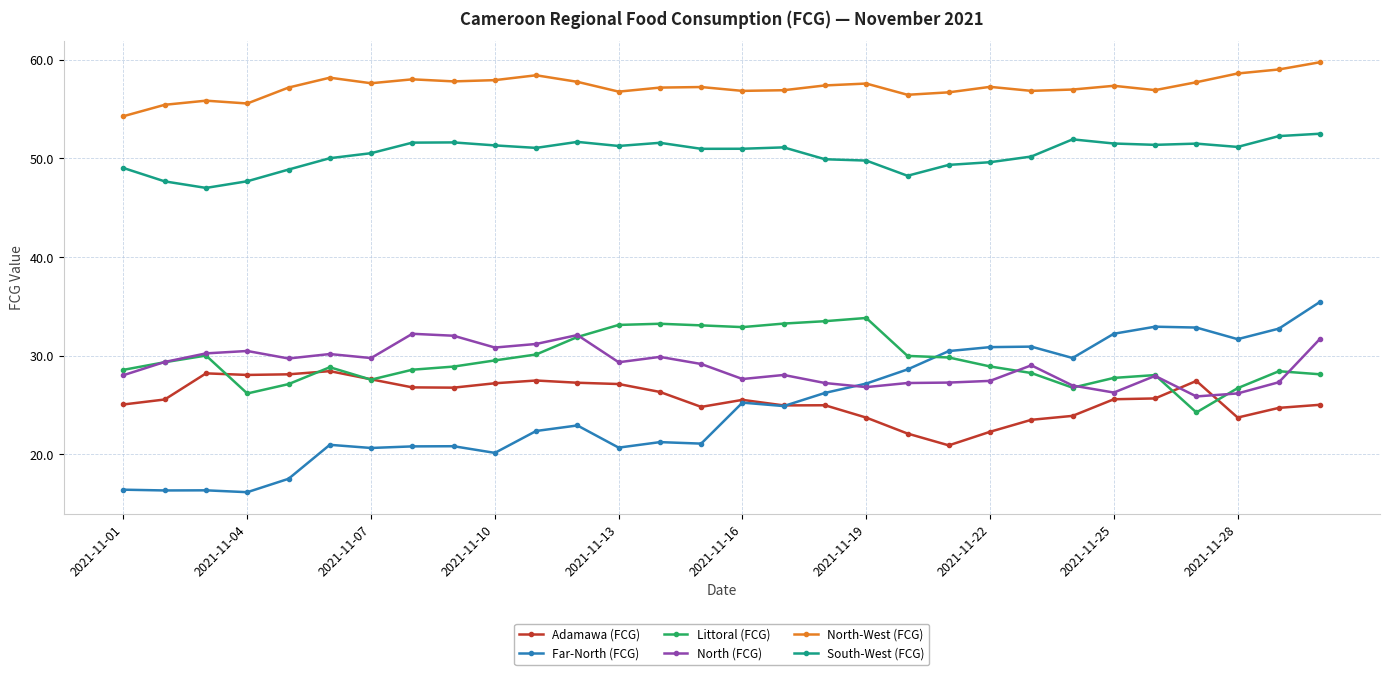

True or false: North-West (FCG) and South-West (FCG) cross at least once.

False